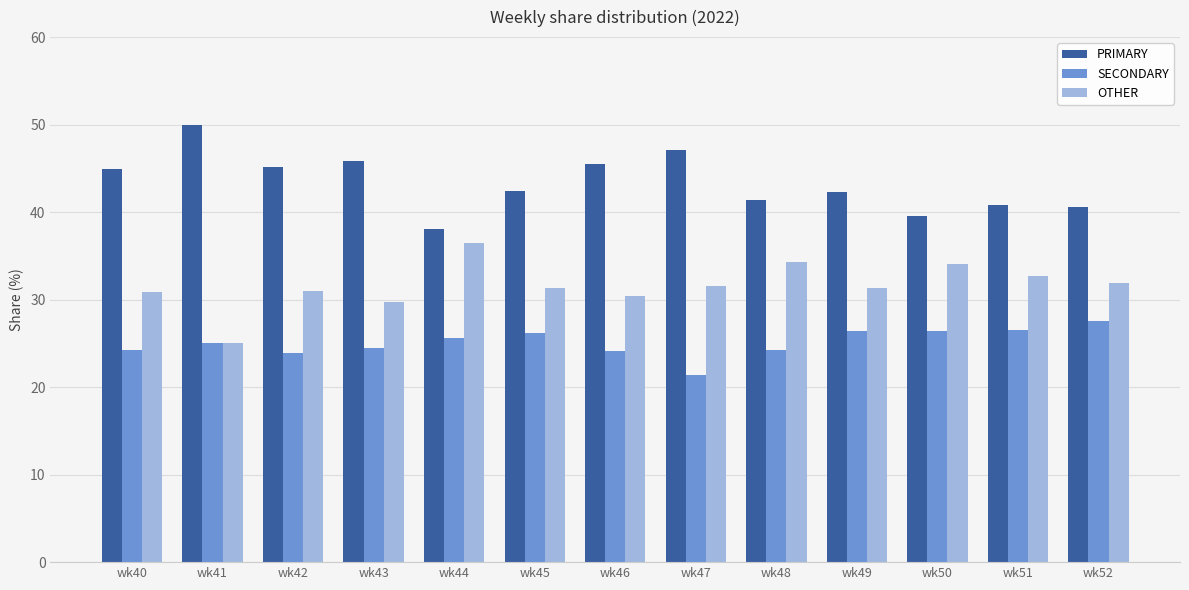

Rank the series by their maximum value, from highest to lowest.

PRIMARY, OTHER, SECONDARY